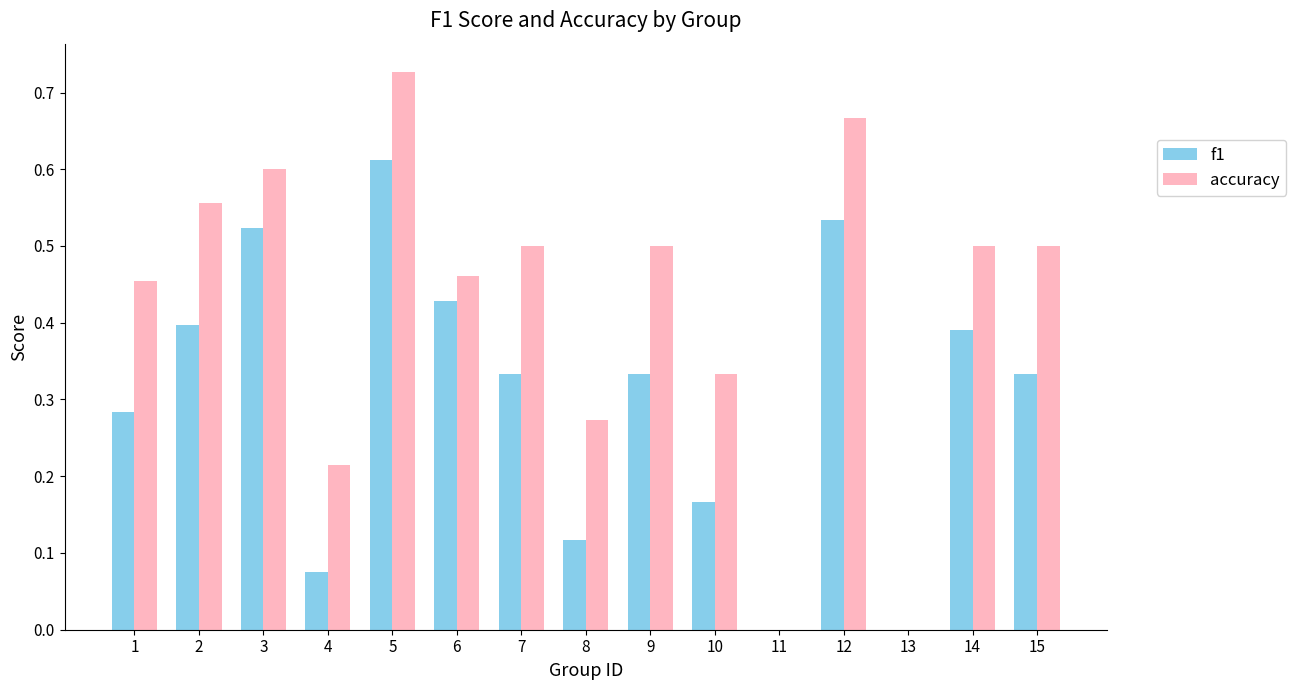

Is the value of accuracy at 1 greater than the value of f1 at 1?

Yes